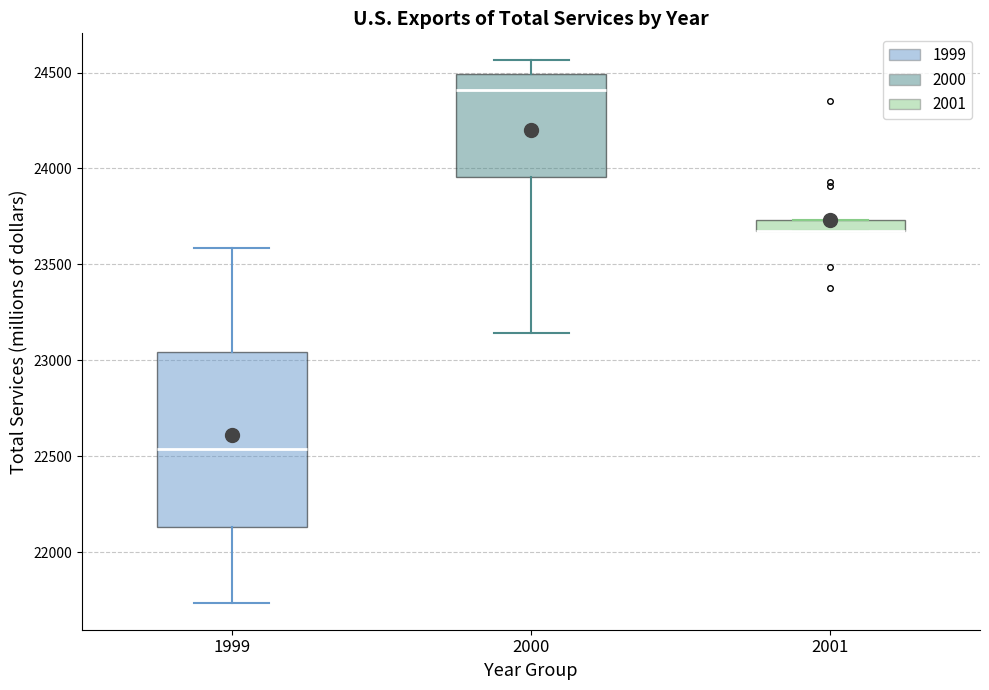

Which box is the tallest, from its lower edge to its upper edge?

1999